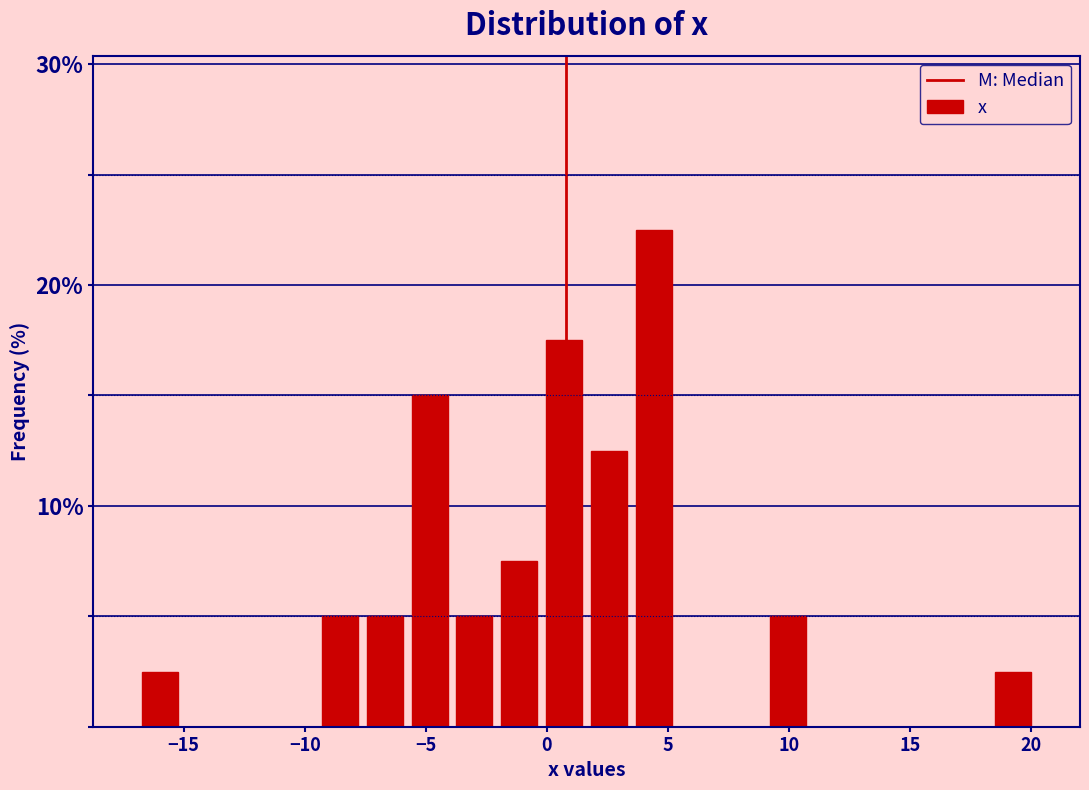

Read against the x-axis, roughly where is the centre of the tallest bar?

4.5